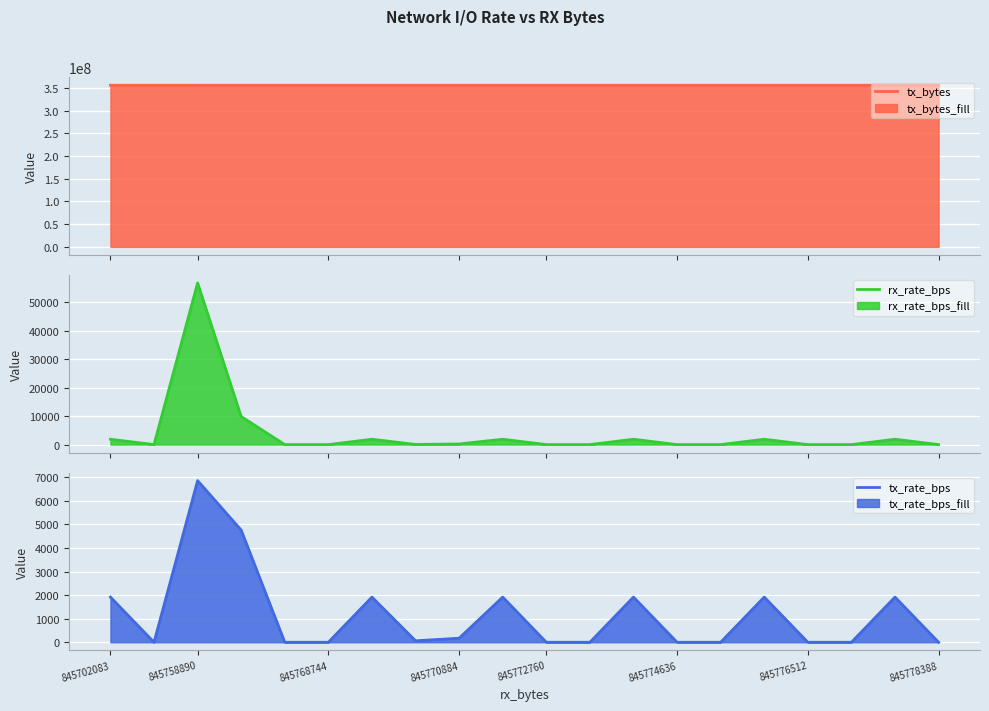

What is the minimum value for tx_bytes?

355858488